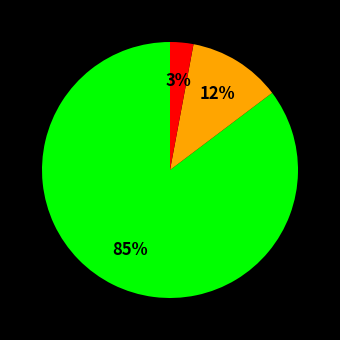

Does any single category account for the majority?

Yes